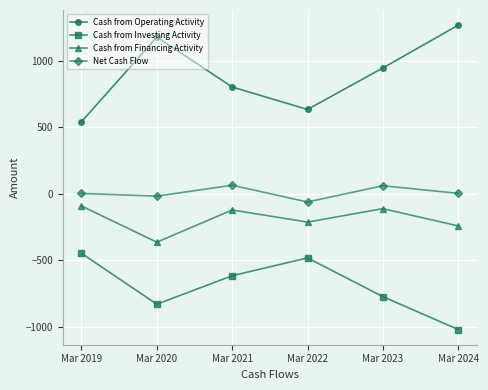

True or false: Cash from Operating Activity and Net Cash Flow intersect in this chart.

False